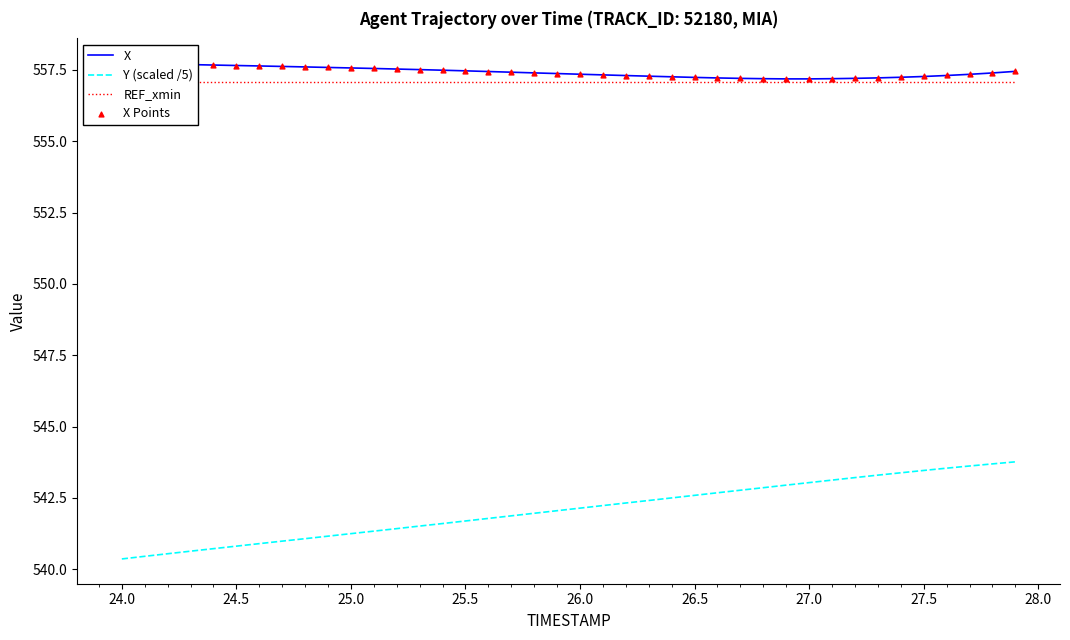

Which series reaches the maximum Y coordinate?

X